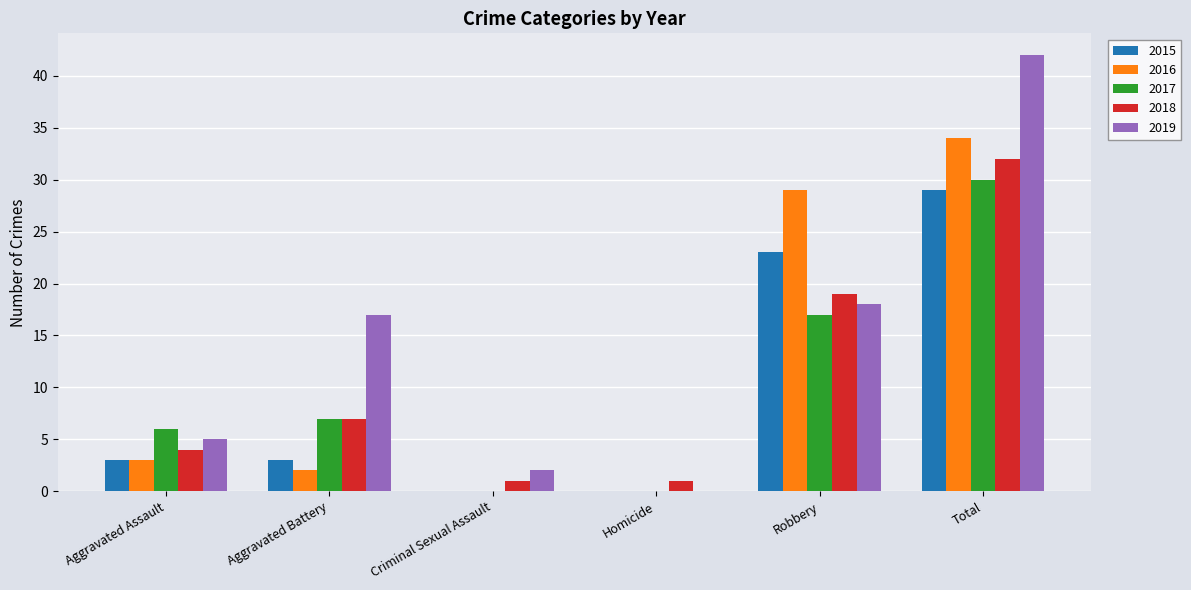

What is the sum of the 2018 values at Aggravated Battery and Total?

39